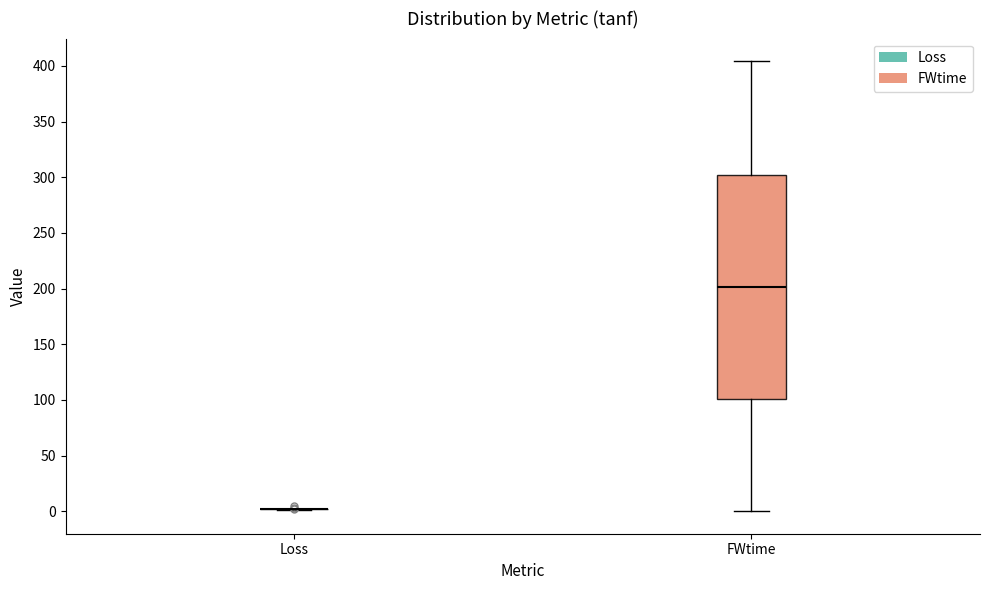

Reading left to right, read every box against the y-axis: the position of its median line, the range the box covers, and the ends of its whiskers. The values are not printed on the chart, so give them approximately, as read against the axis.

Loss: box collapsed to a line at 0, whiskers 0 to 0
FWtime: median 200, box 100 to 300, whiskers 0 to 405